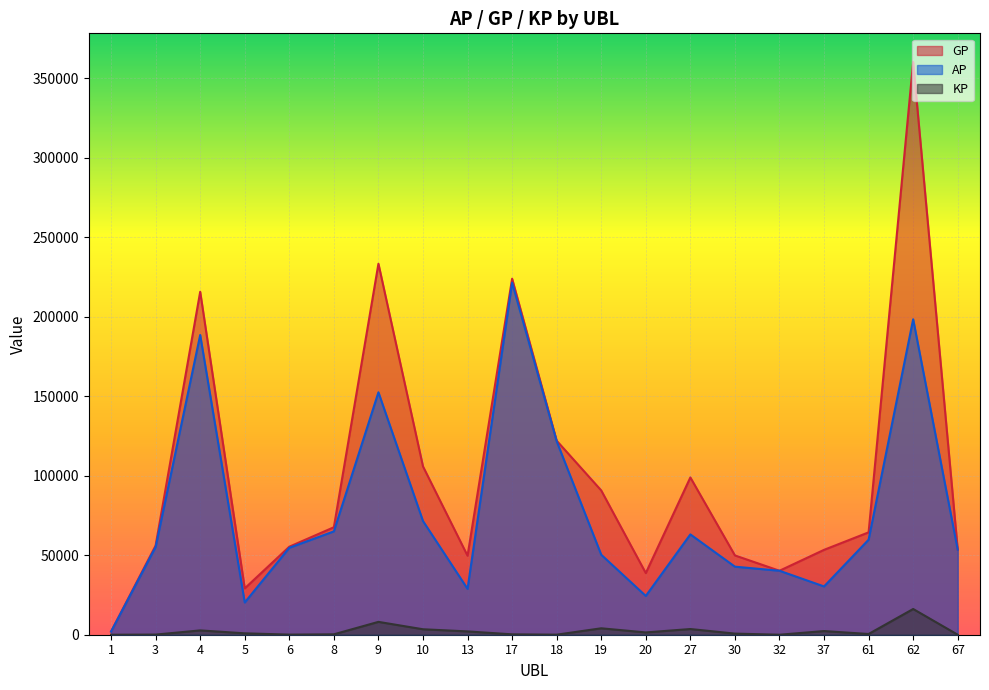

What is the average value of the KP series?

2332.3